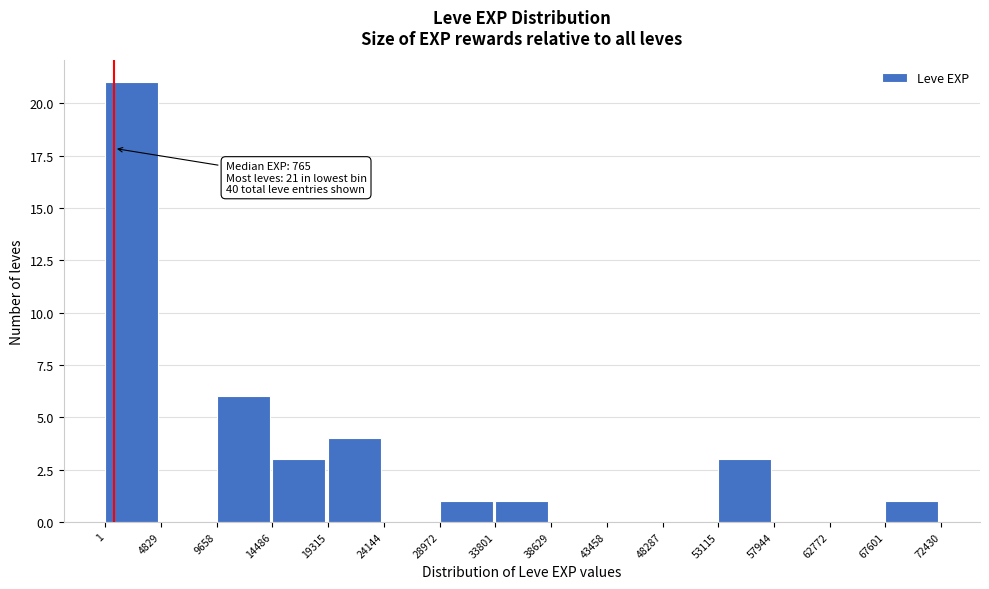

Over which range of the x-axis is the bar tallest?

1 to 4829